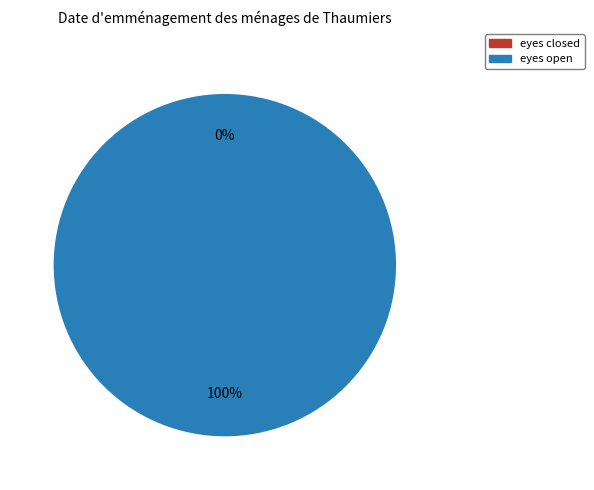

Is it true that eyes closed is 0% of the pie?

True